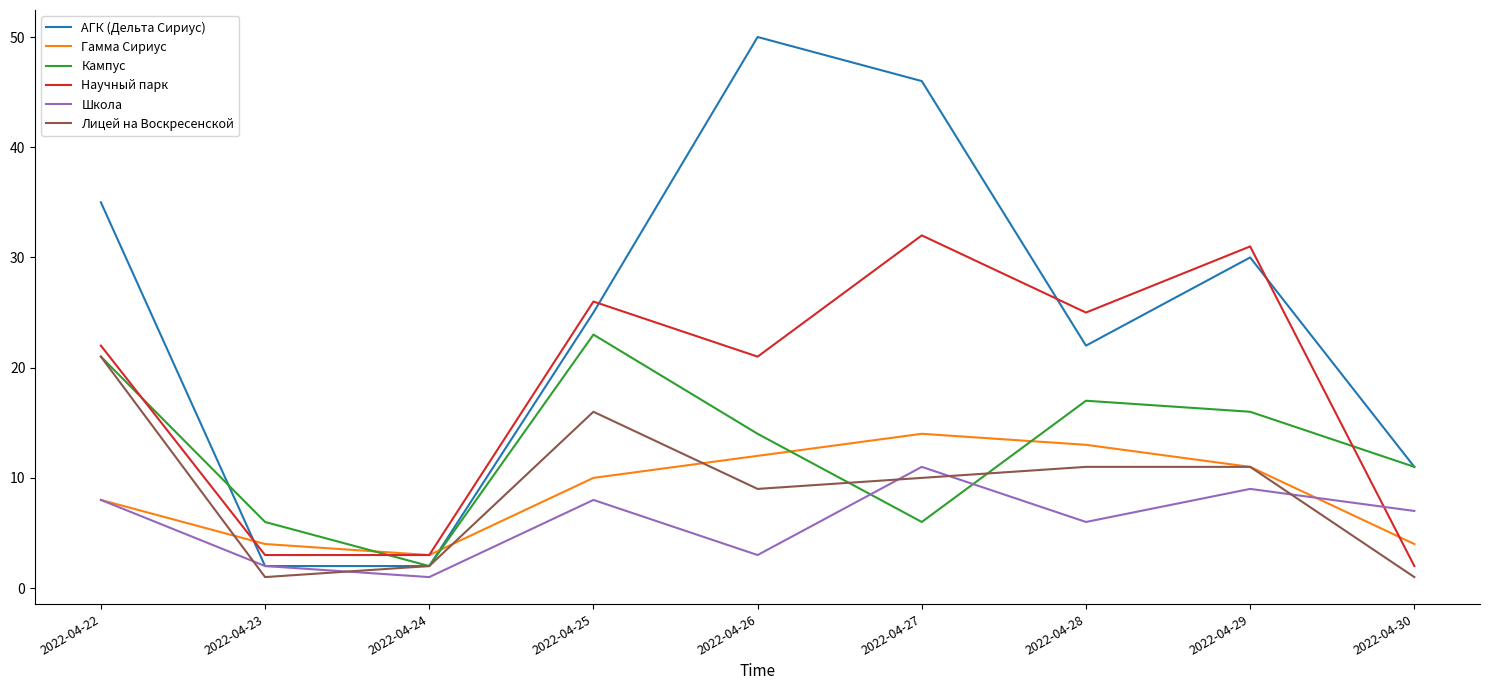

After their last crossing, which series has the higher values: Гамма Сириус or Кампус?

Кампус